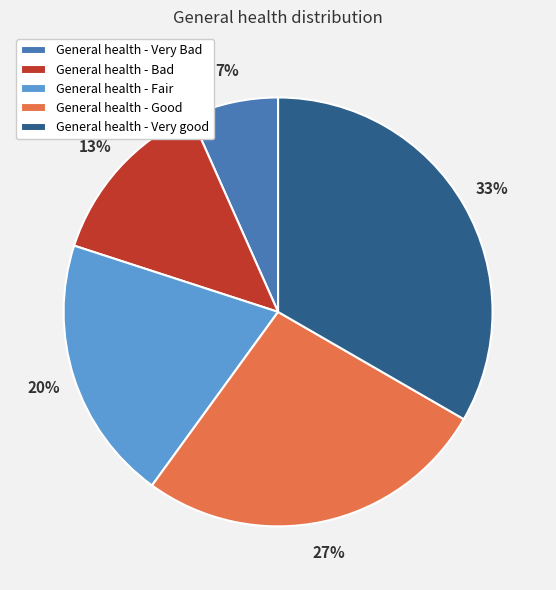

What percentage is the General health - Good slice, to the nearest percent?

27%